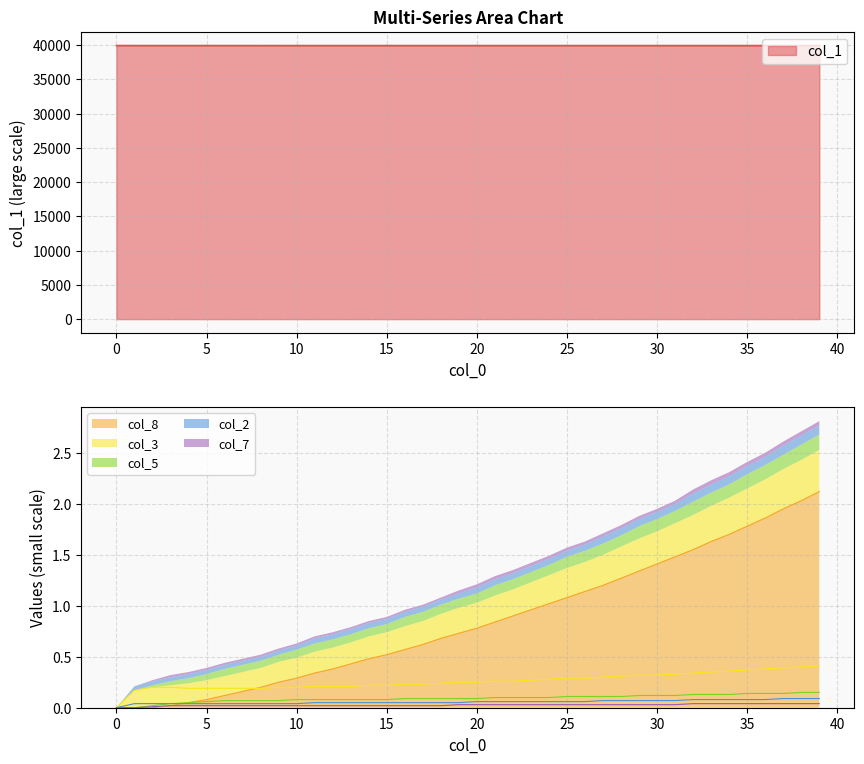

True or false: col_3 and col_1 cross at least once.

False